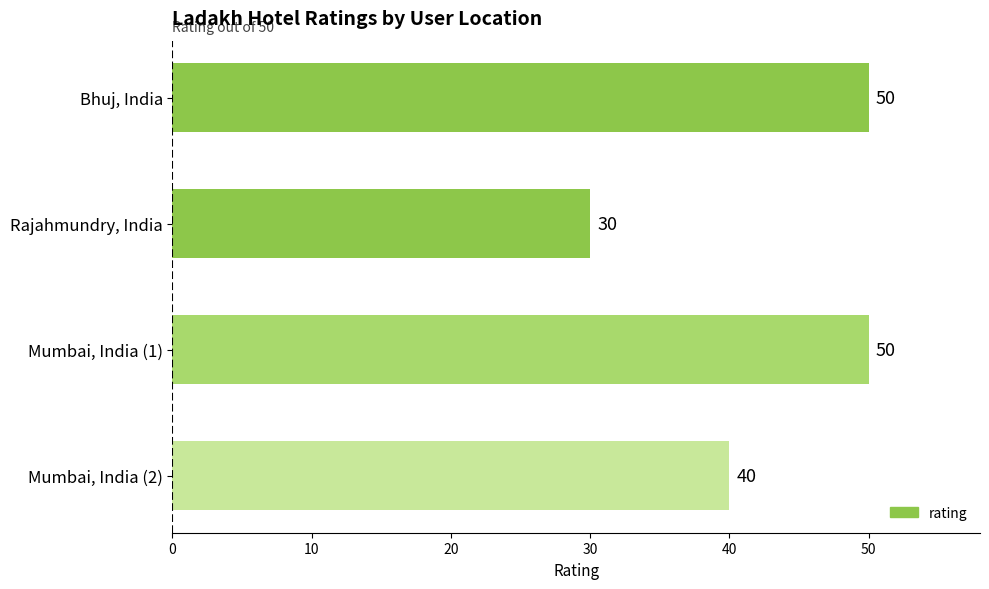

Count the number of categories in the chart.

4